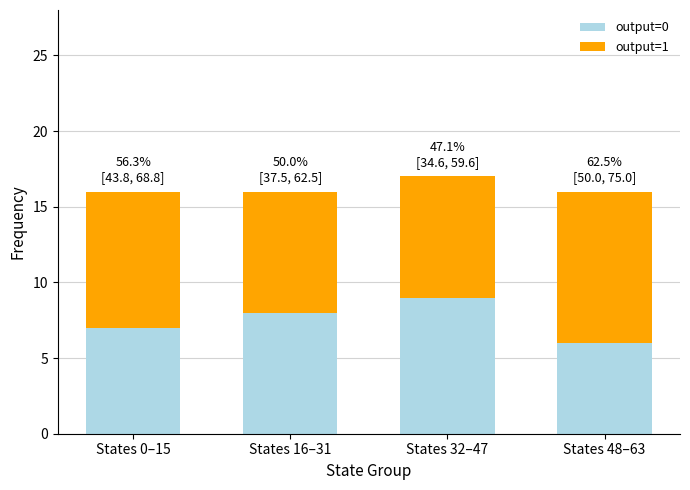

List the labels in order of output=0 value, largest first.

States 32–47, States 16–31, States 0–15, States 48–63